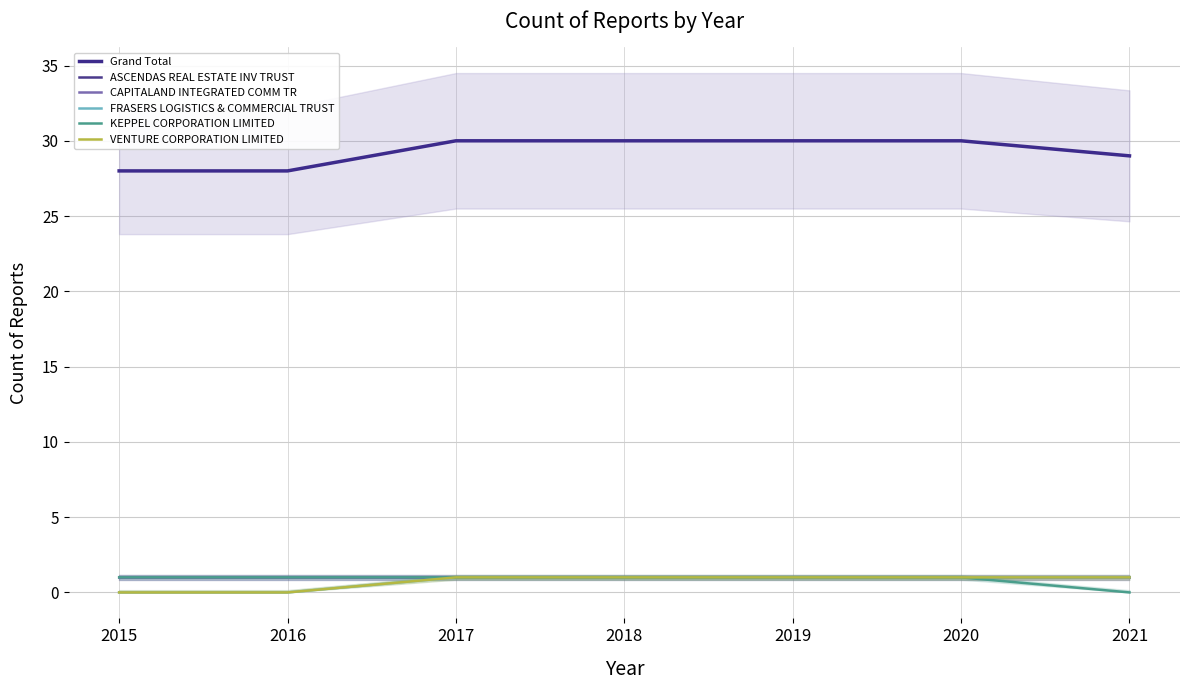

Is it true that FRASERS LOGISTICS & COMMERCIAL TRUST equals 1 at 2018?

True